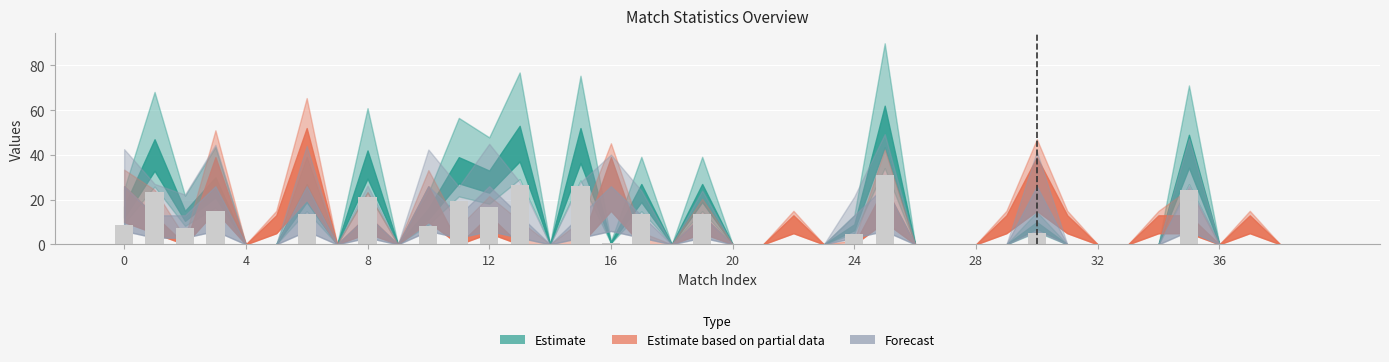

What is the sum of all values?

278.0